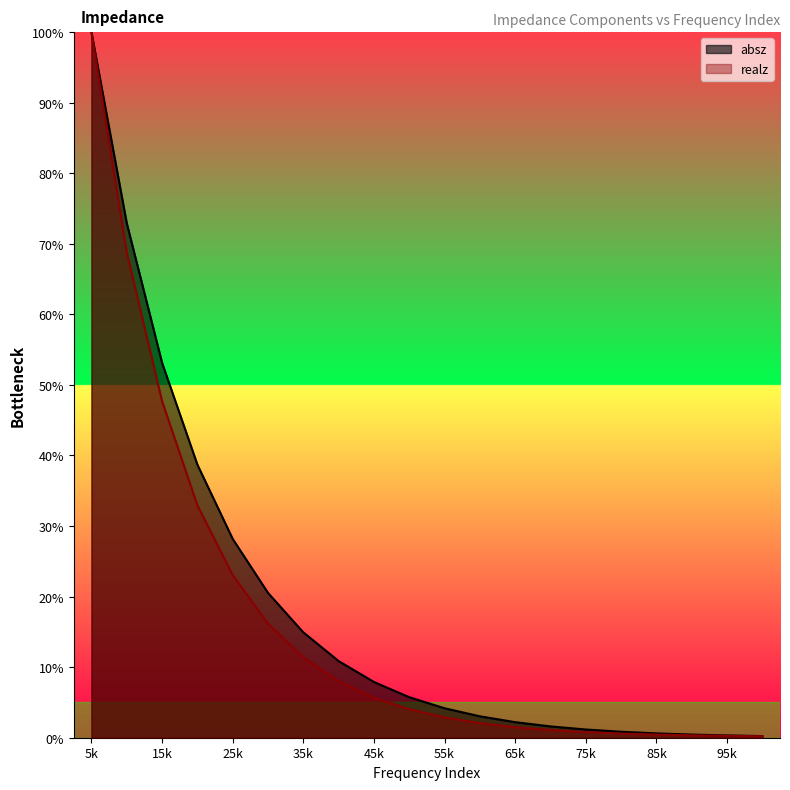

What is the lowest value of the absz series?

0.2